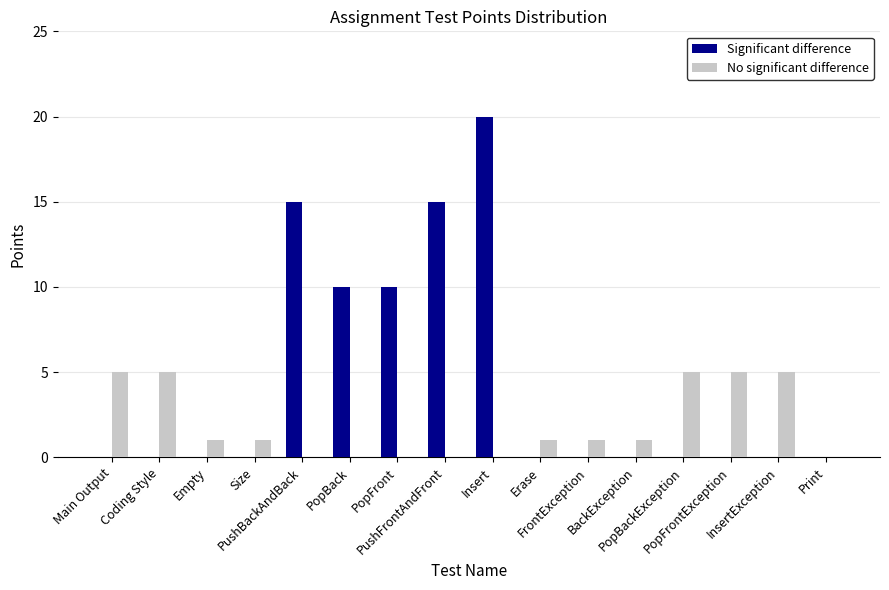

Which category has the highest value in the Significant difference series?

Insert